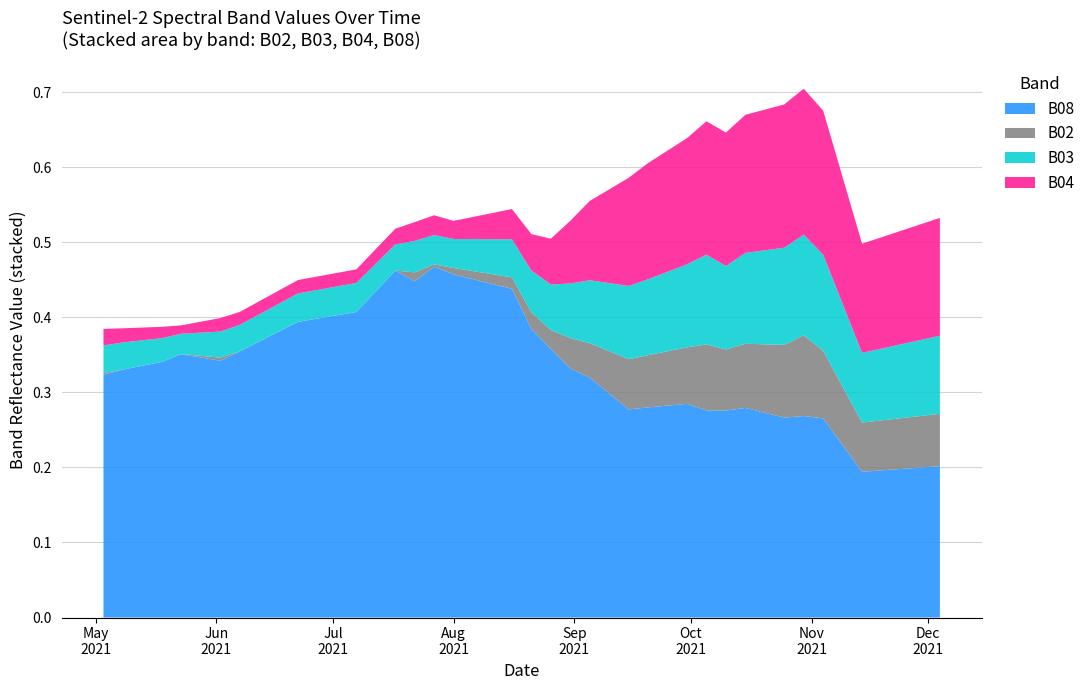

Reading right to left, transcribe all the data shown in this chart.

B02: 0.1	0.1	0.1	0.1	0.1	0.1	0.1	0.1	0.1	0.1	0.1	0.1	0.1	0.1	0.1	0.1	0.1	0.1	0.0	0.0	0.0	0.0	0.0	0.0	0.0	0.0	0.0	0.0	0.0	0.0	0.0	0.0	0.0	0.0	0.0	0.0	0.0	0.0	0.0	0.0
B03: 0.1	0.1	0.1	0.1	0.1	0.1	0.1	0.1	0.1	0.1	0.1	0.1	0.1	0.1	0.1	0.1	0.1	0.1	0.1	0.1	0.1	0.1	0.1	0.0	0.0	0.0	0.0	0.0	0.0	0.0	0.0	0.0	0.0	0.0	0.0	0.0	0.0	0.0	0.0	0.0
B04: 0.2	0.2	0.2	0.1	0.1	0.2	0.2	0.2	0.2	0.2	0.2	0.2	0.2	0.2	0.2	0.2	0.1	0.1	0.1	0.1	0.1	0.0	0.0	0.0	0.0	0.0	0.0	0.0	0.0	0.0	0.0	0.0	0.0	0.0	0.0	0.0	0.0	0.0	0.0	0.0
B08: 0.2	0.2	0.2	0.2	0.2	0.2	0.3	0.3	0.3	0.3	0.3	0.3	0.3	0.3	0.3	0.3	0.3	0.3	0.3	0.3	0.4	0.4	0.4	0.4	0.5	0.5	0.5	0.4	0.5	0.4	0.4	0.4	0.4	0.4	0.3	0.3	0.4	0.3	0.3	0.3